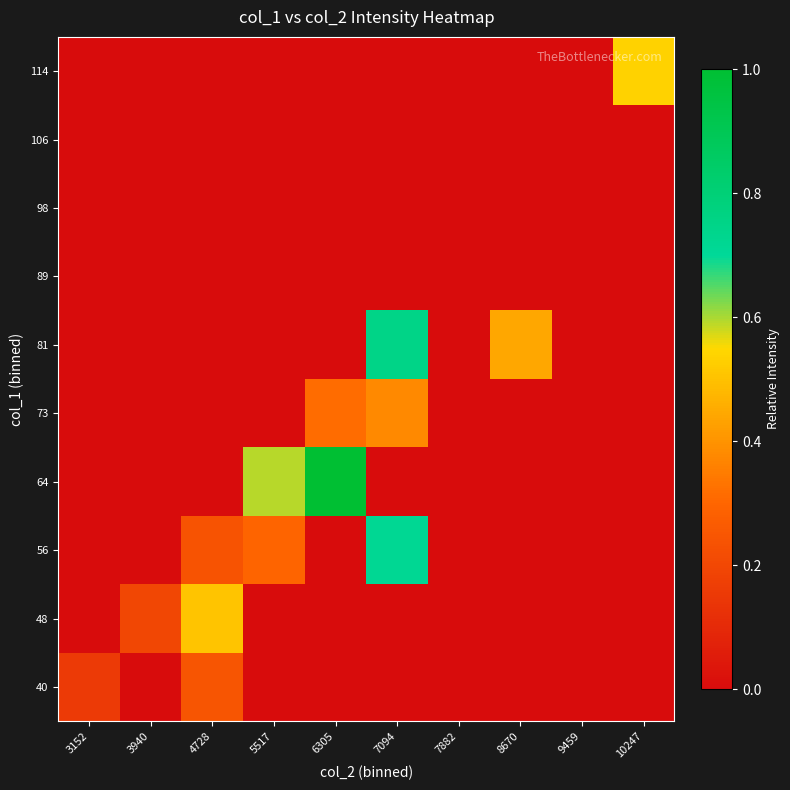

At which category is the sum across all series the highest?

7094